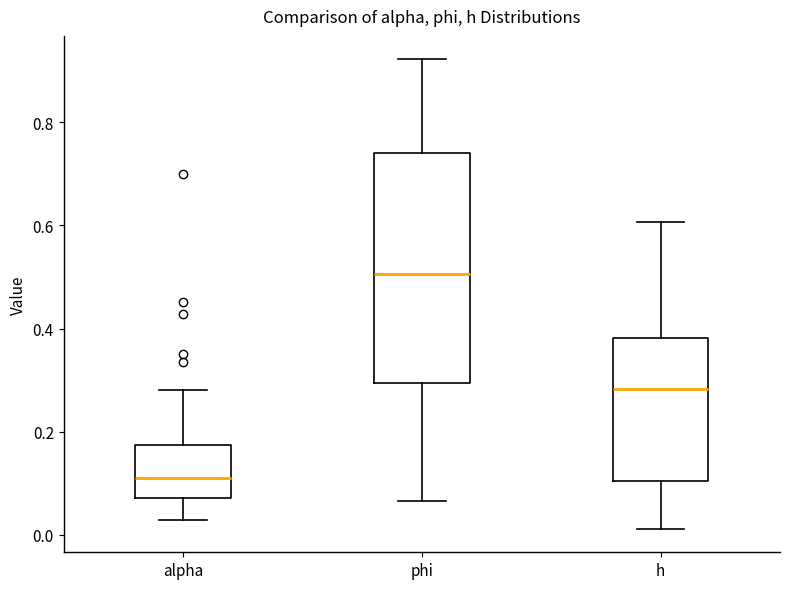

Comparing the boxes themselves (not the whiskers), which one is the tallest?

phi